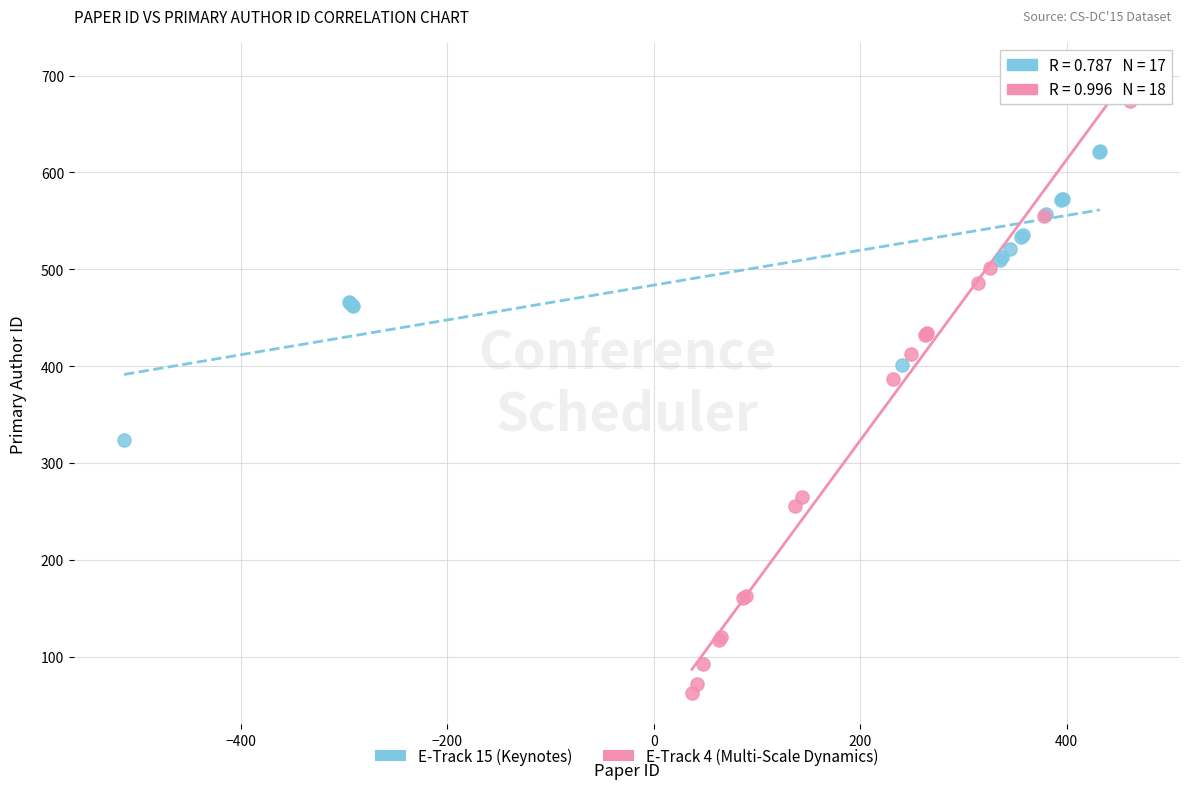

Which series contains the highest Y value?

E-Track 4 (Multi-Scale Dynamics)